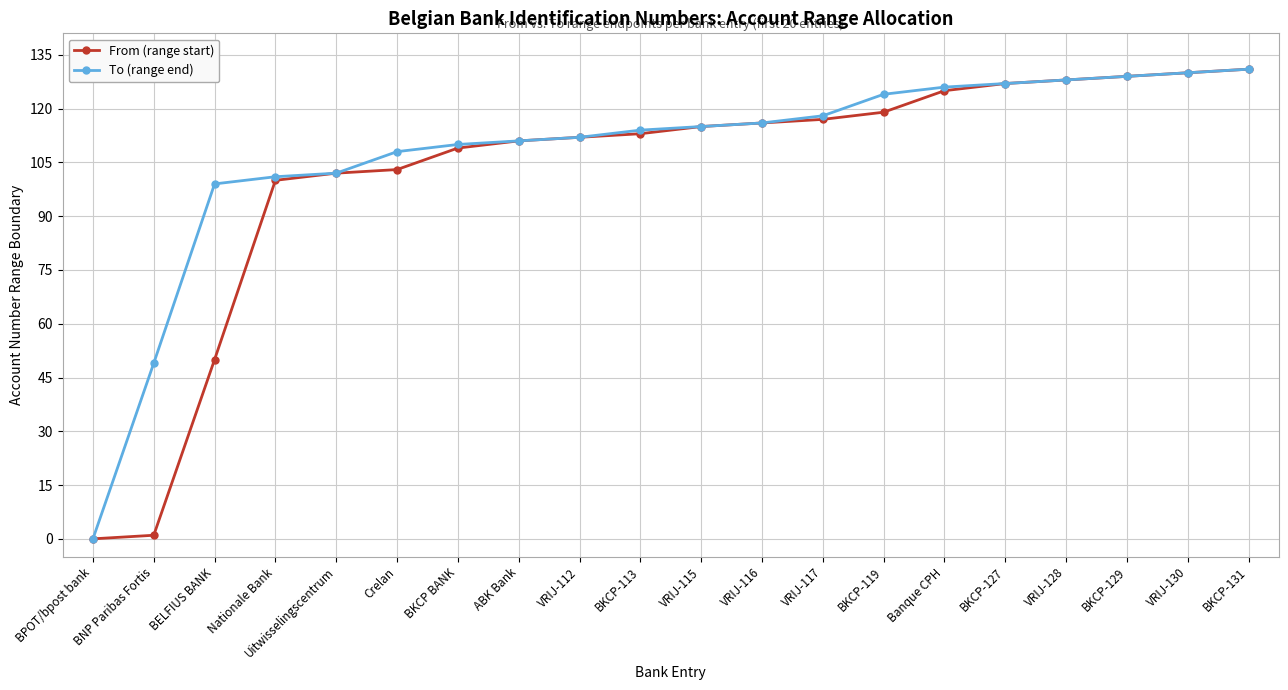

What position from the left is BKCP BANK?

7